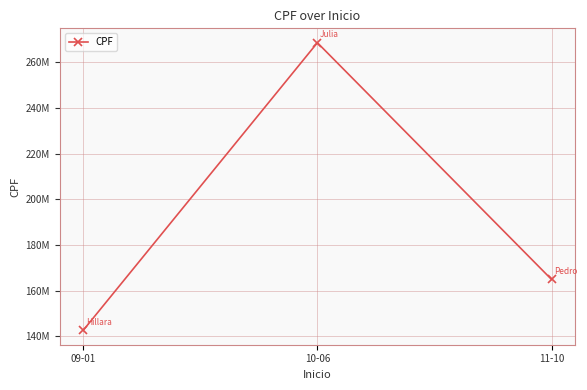

Where does the data first go above 164936597?

10-06